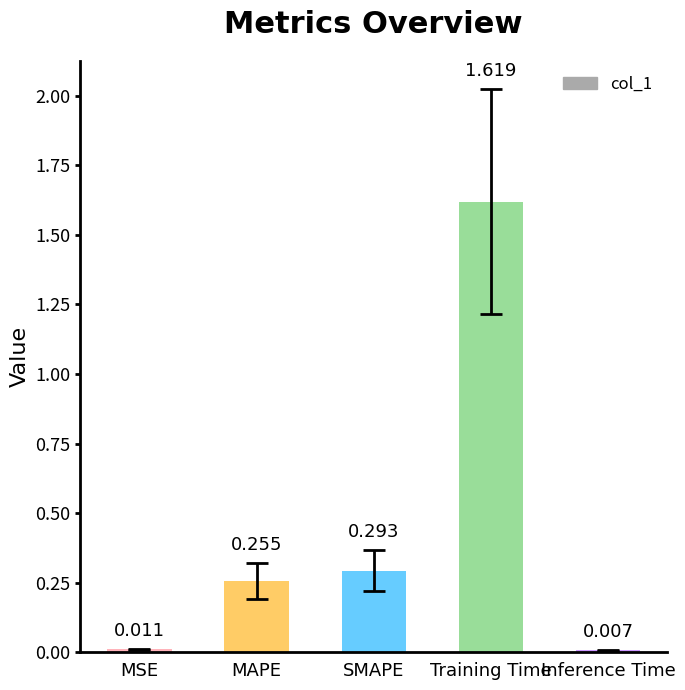

Which has a higher value, MAPE or SMAPE?

SMAPE